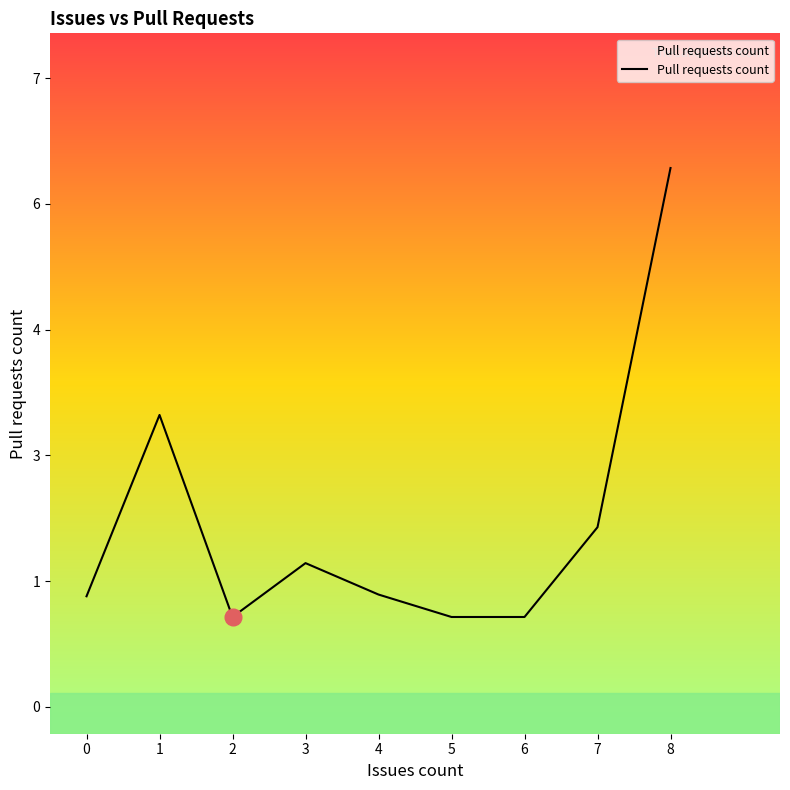

List the labels in order of value, largest first.

8, 1, 7, 3, 4, 0, 2, 5, 6